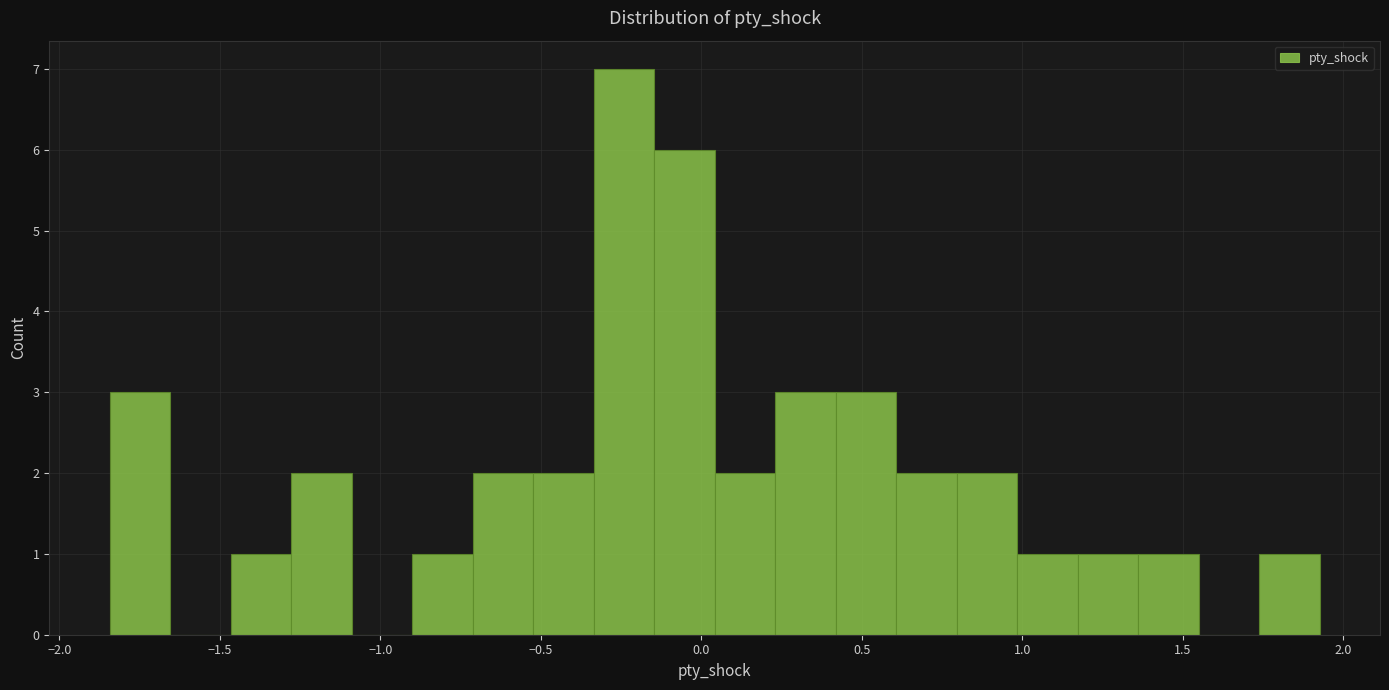

Around what value on the x-axis is the tallest bar? Give the approximate position of its centre, as read against the axis.

-0.25